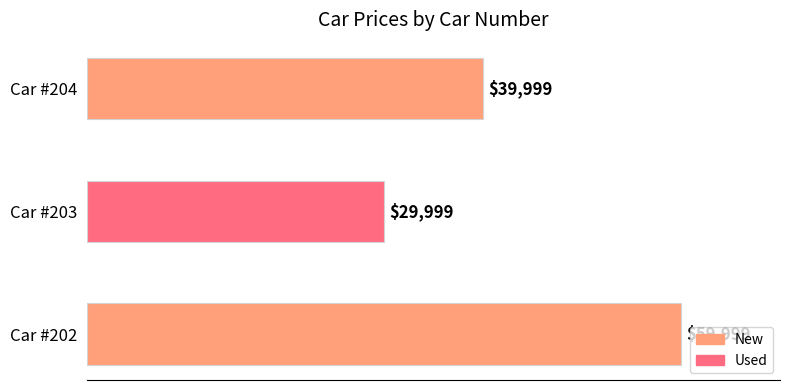

True or false: the data shows 39999 at Car #204.

True